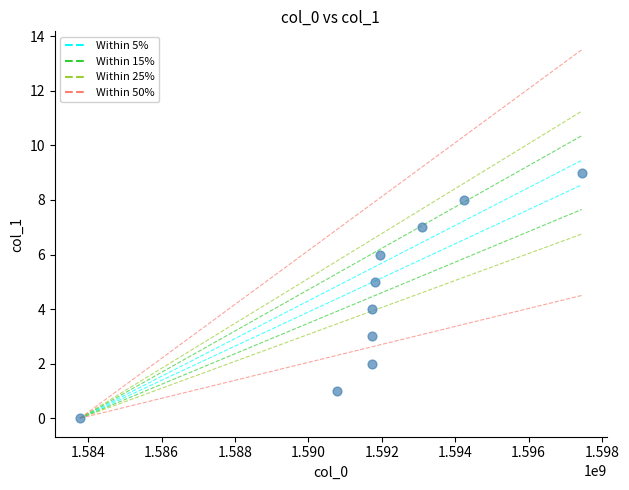

What is the range of Y values (max minus min)?

9